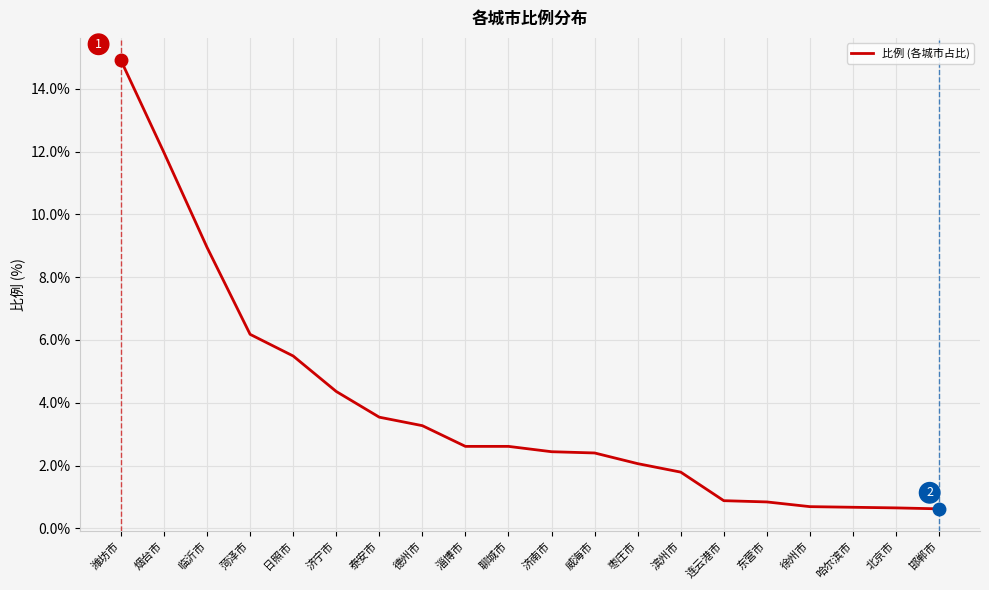

What is the approximate value at 德州市?

3.3